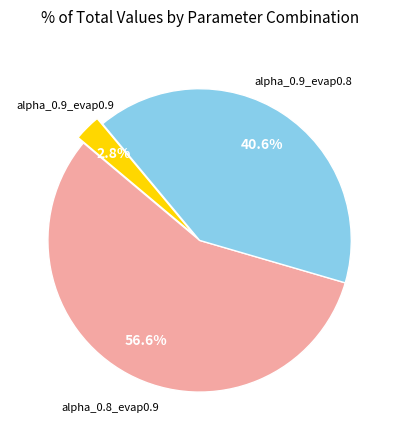

Is there a majority slice in this chart?

Yes